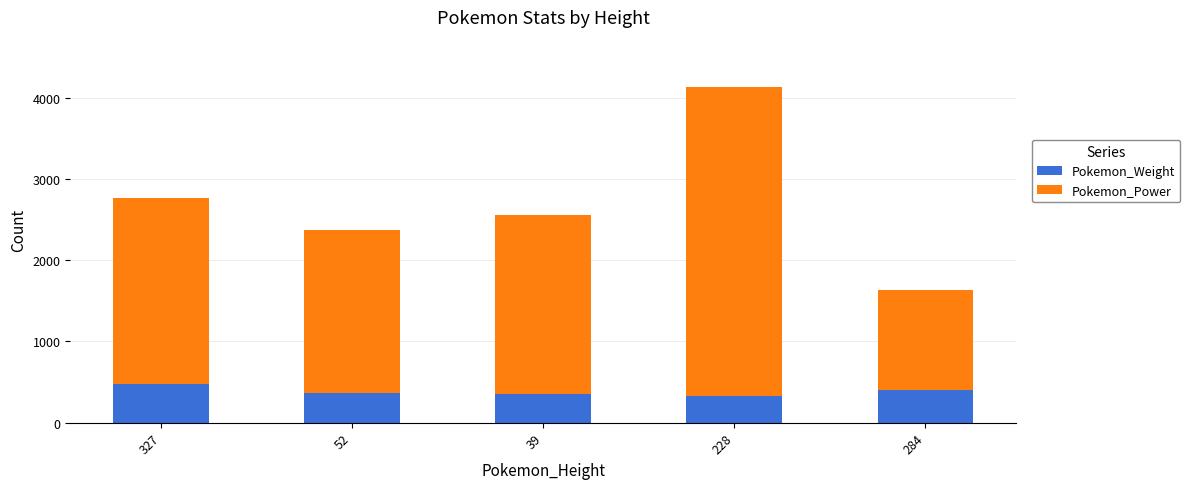

The Pokemon_Weight series shows 289 at 327. True or false?

False